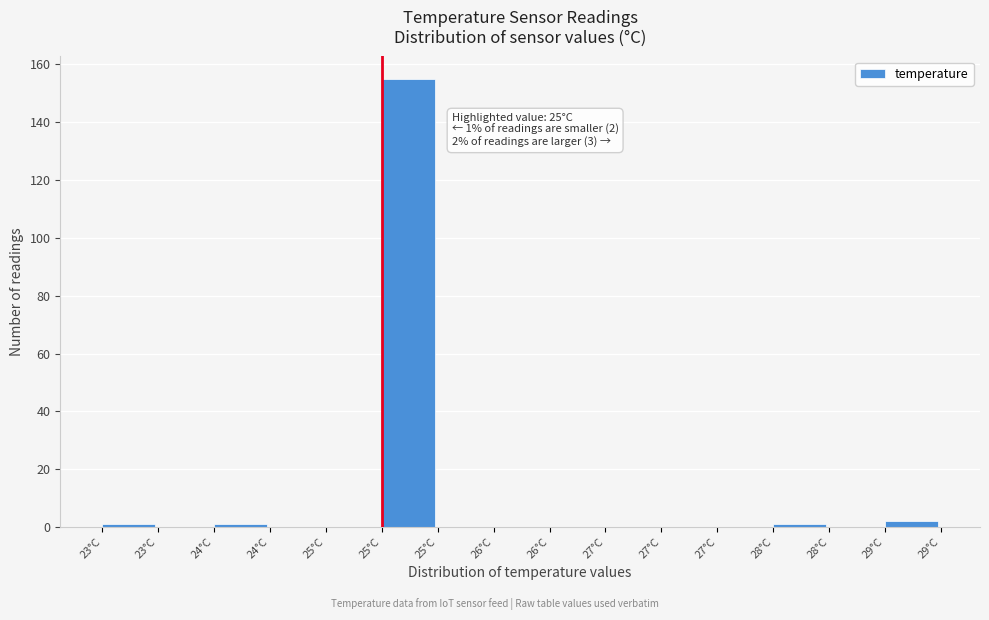

Count the number of data series in this chart.

1